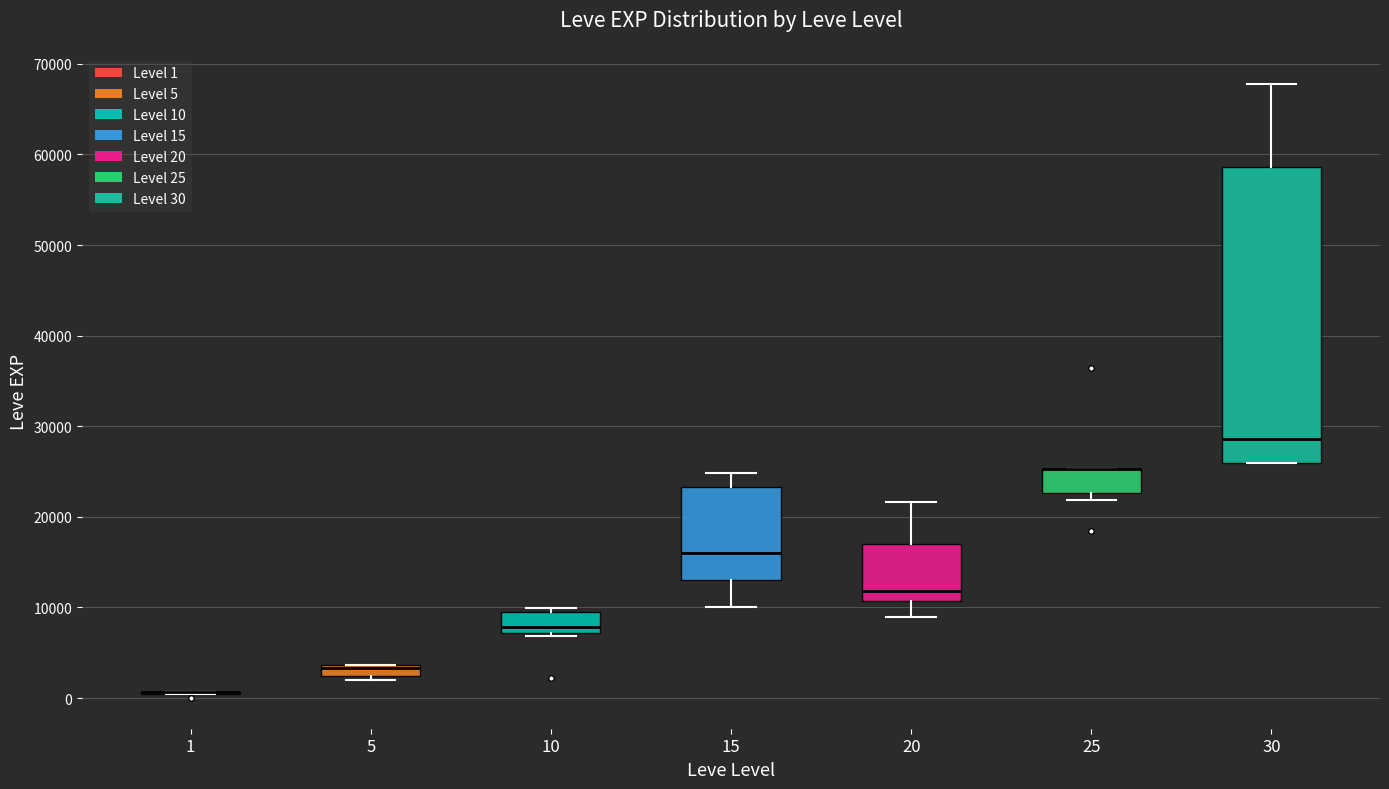

Where is the upper edge of the box at x = 25 on the y-axis? The values are not printed on the chart, so give them approximately, as read against the axis.

25000